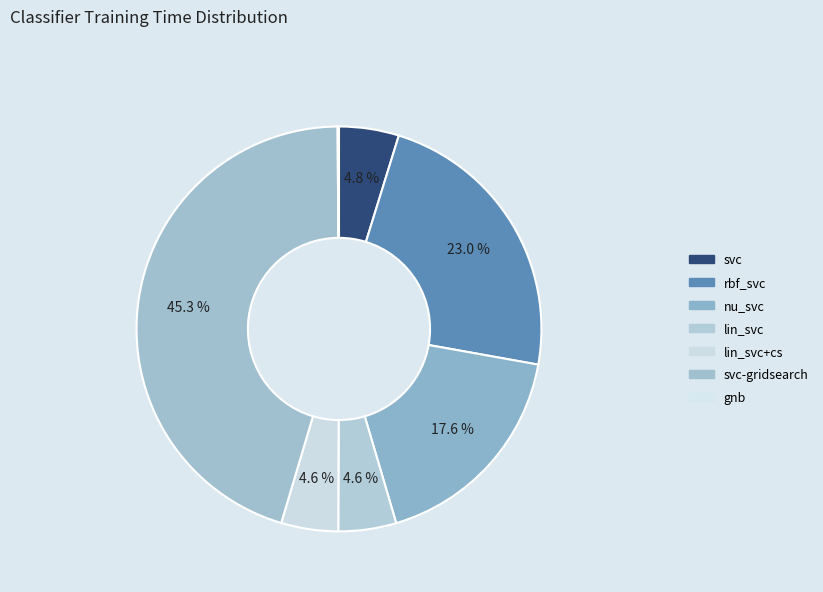

Is there any slice that represents more than half of the pie?

No